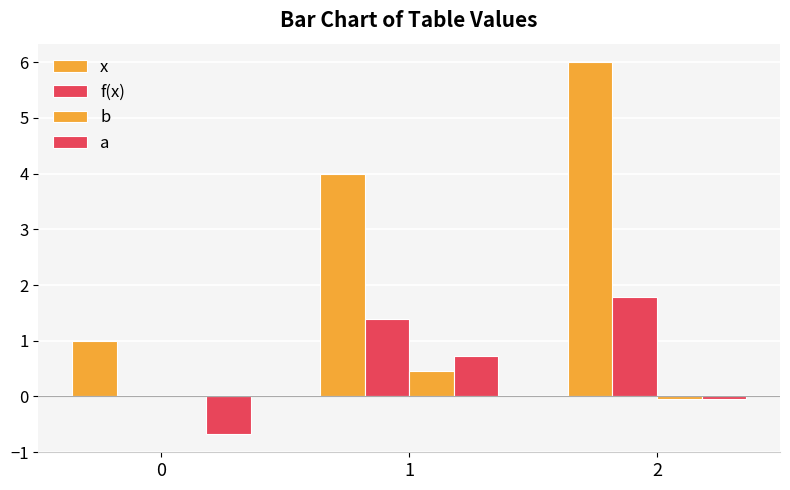

Reading right to left, extract all data points from this chart.

x: 6.0	4.0	1.0
f(x): 1.8	1.4	0.0
b: -0.1	0.5	0.0
a: -0.1	0.7	-0.7